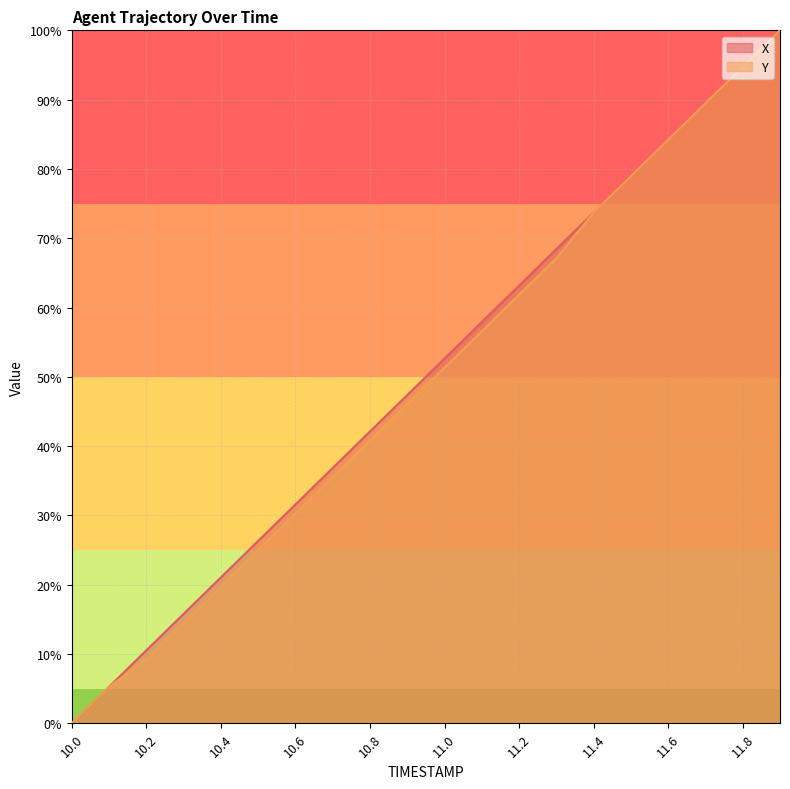

Where do Y and X first cross each other?

11.7 and 11.8